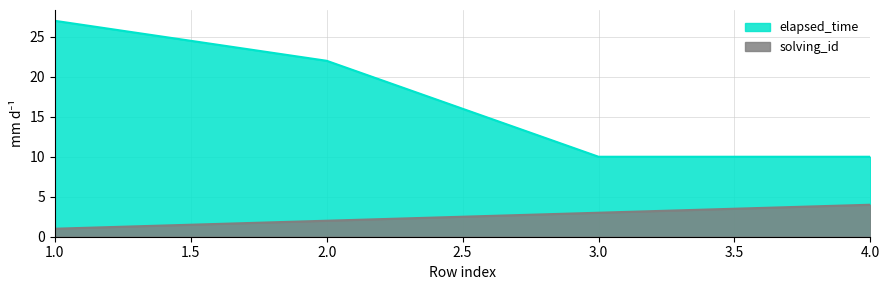

Which series has the widest spread of values?

elapsed_time